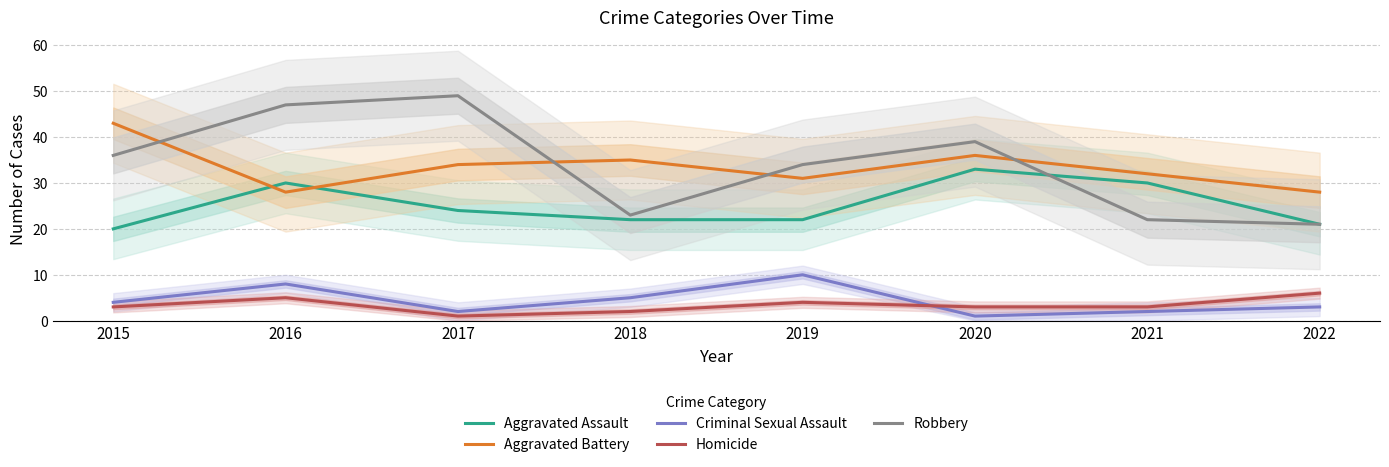

What are all the series names shown in the legend?

Aggravated Assault, Aggravated Battery, Criminal Sexual Assault, Homicide, Robbery